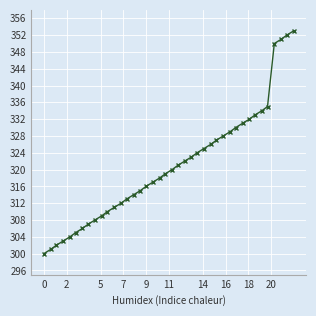

What is the sum of all values?

12836